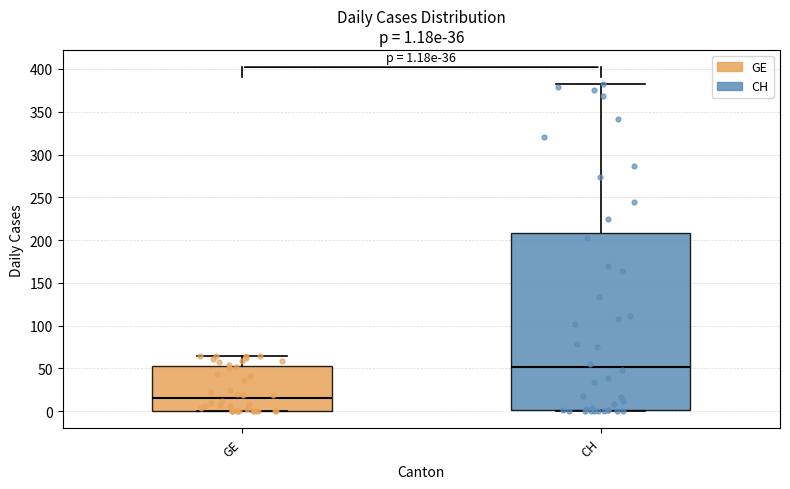

Which box is the tallest, from its lower edge to its upper edge?

CH